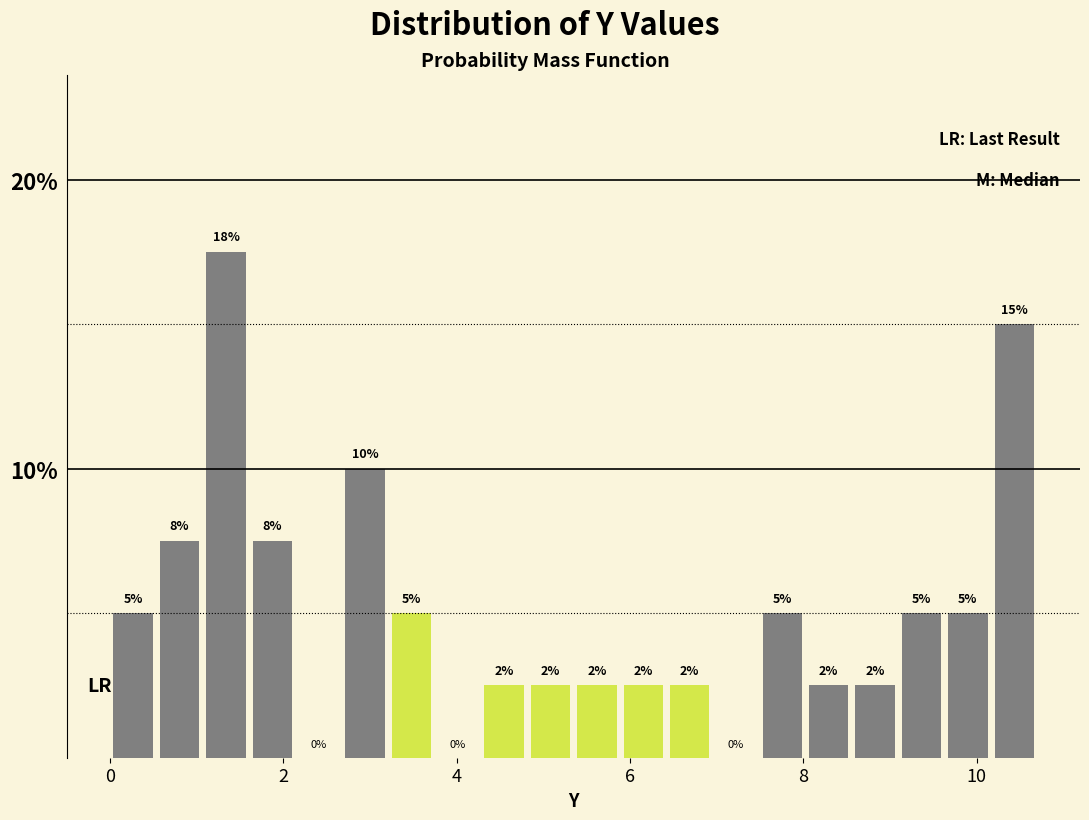

Around what value on the x-axis is the tallest bar? Give the approximate position of its centre, as read against the axis.

1.4